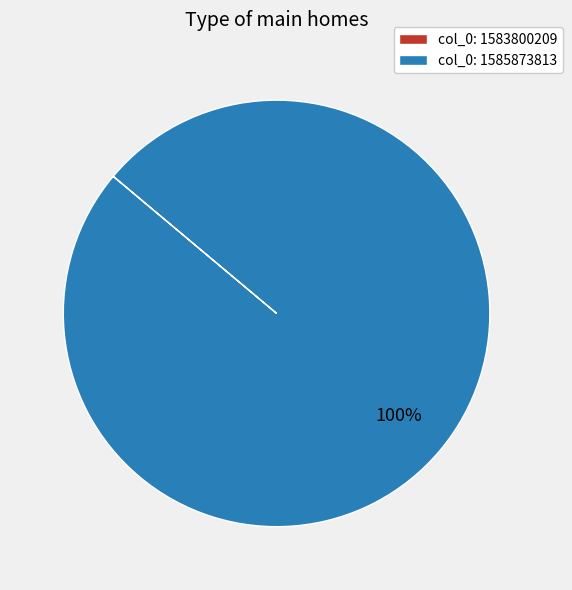

Is it true that col_0: 1585873813 is 100% of the pie?

True